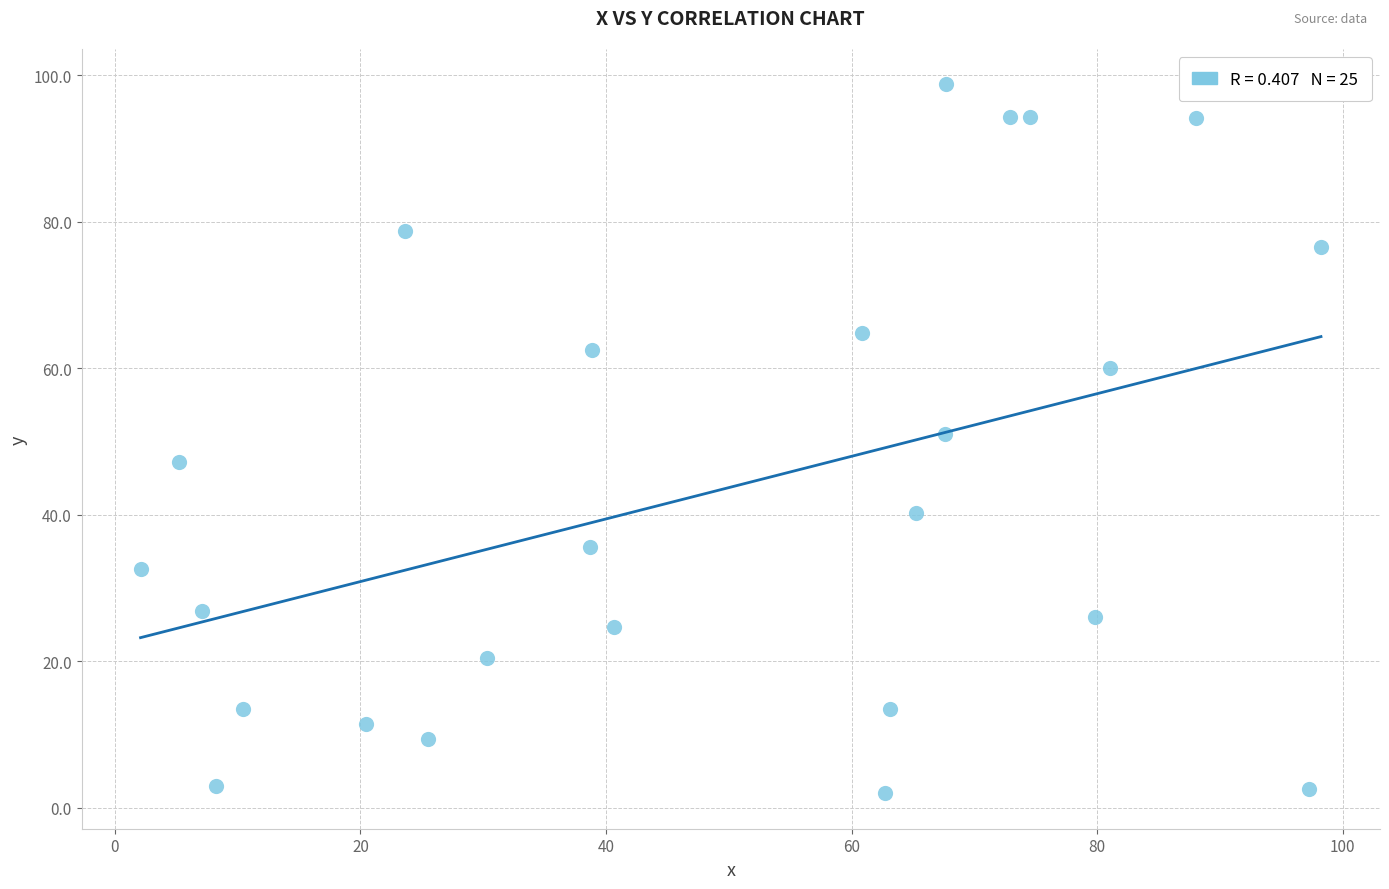

What is the range of X values (max minus min)?

96.1